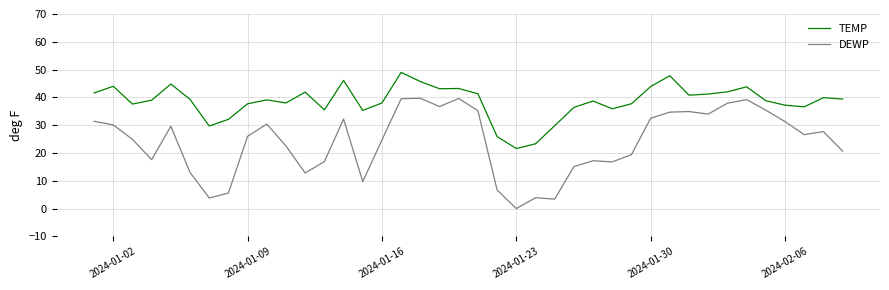

Rank the series by their average value, from lowest to highest.

DEWP, TEMP